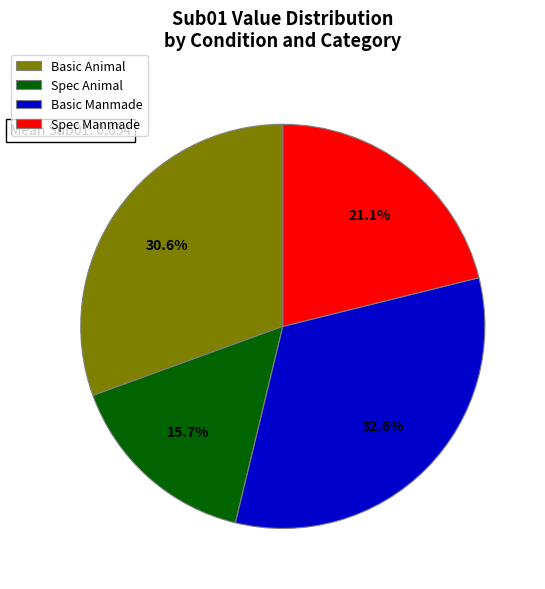

What percentage do Basic Manmade and Basic Animal together represent?

63.2%